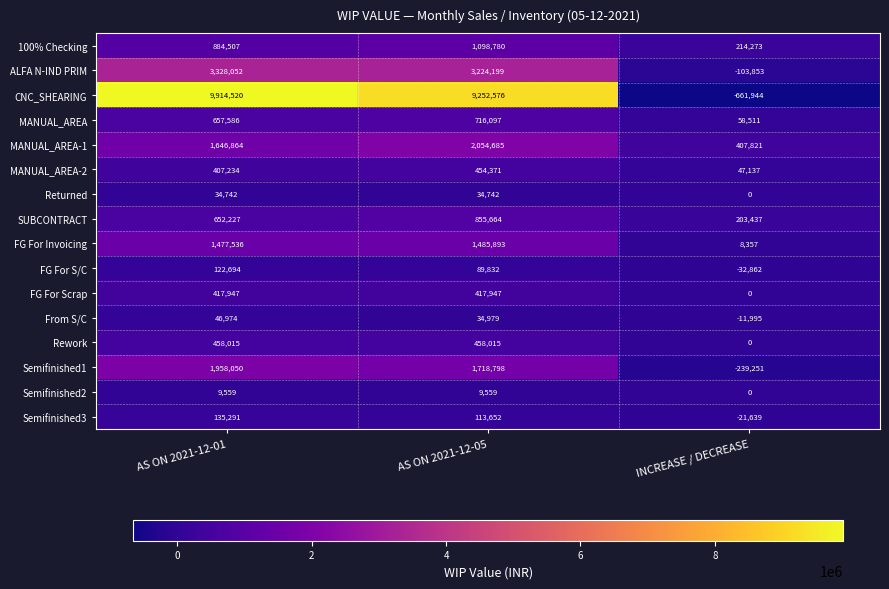

What is the minimum value shown in the chart?

-661944